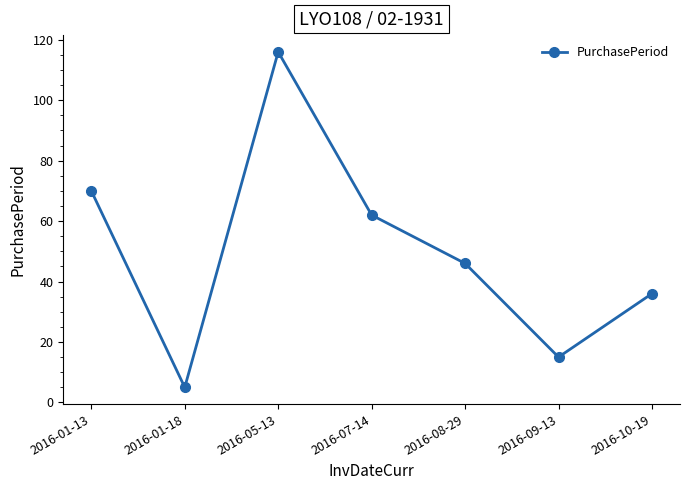

What is the ratio of the value at 2016-05-13 to the value at 2016-07-14?

1.9